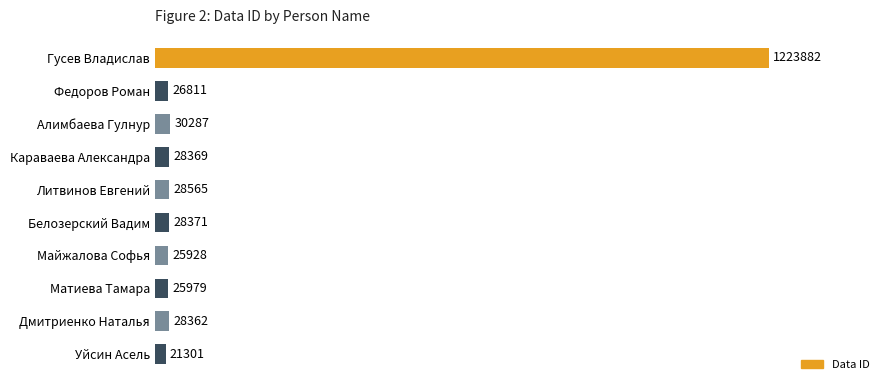

What is the greatest value displayed?

1223882